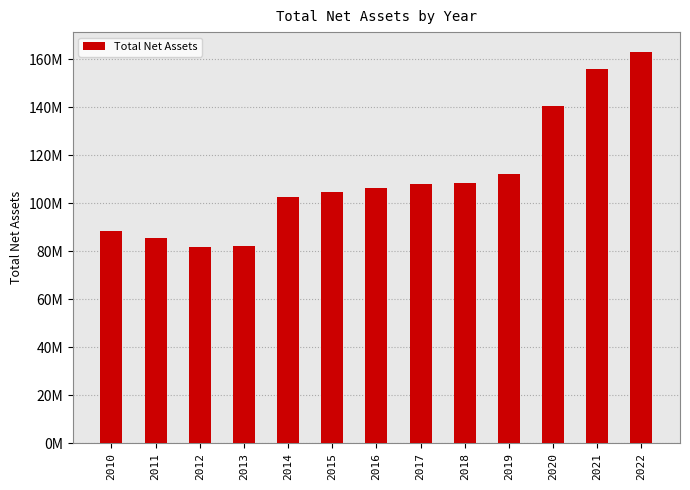

What is the smallest value displayed?

81709192